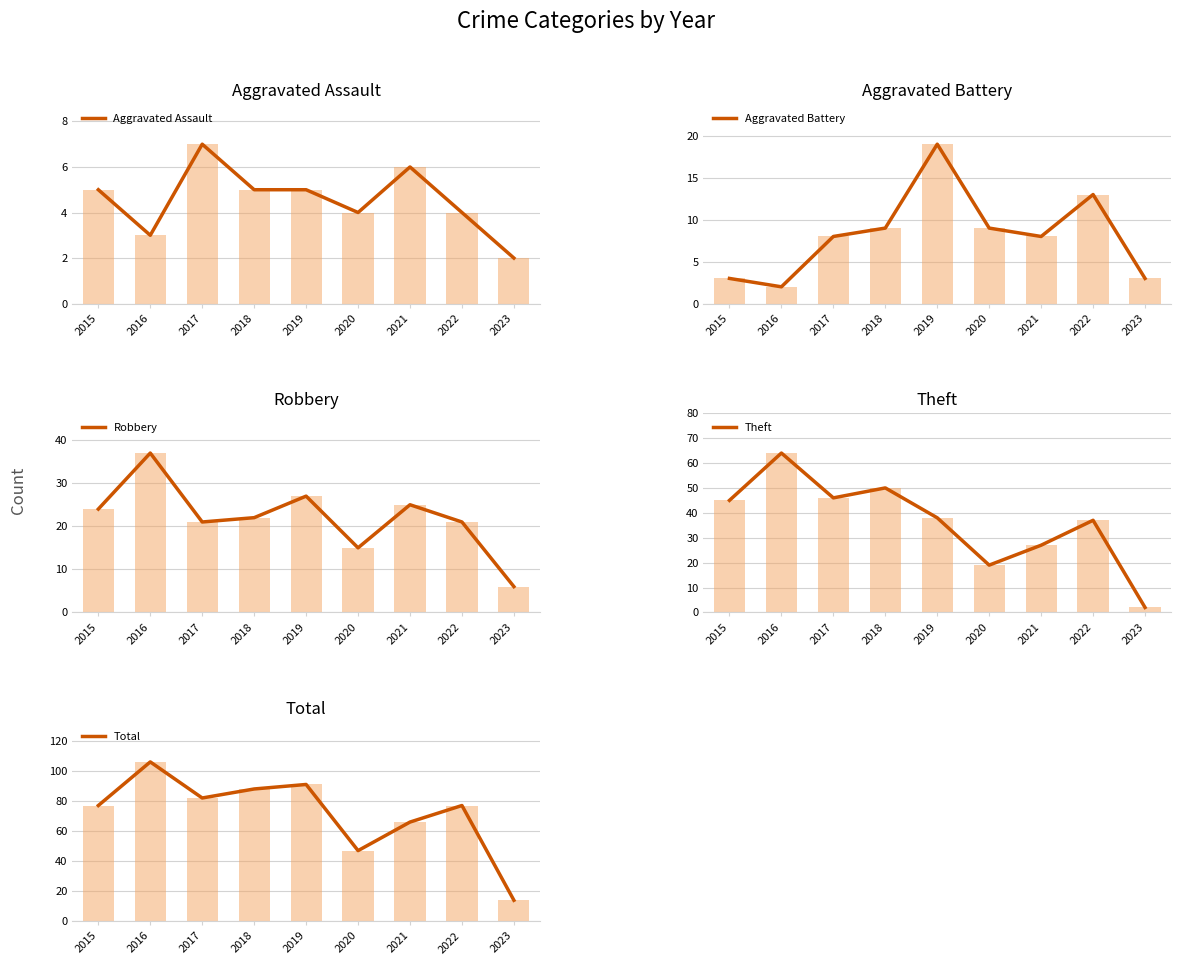

Is the value of Aggravated Battery at 2020 greater than the value of Aggravated Assault at 2018?

Yes